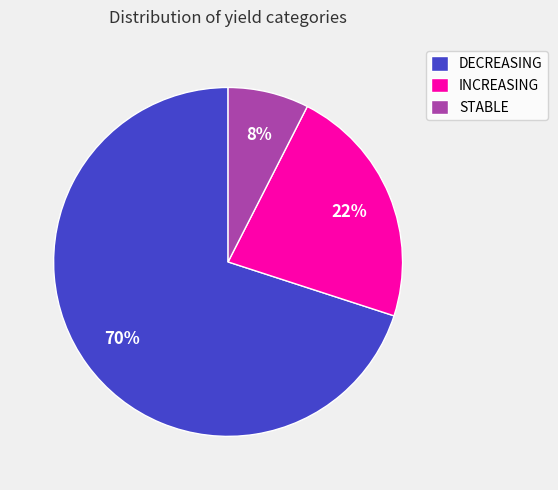

Is it true that STABLE is 54% of the pie?

False